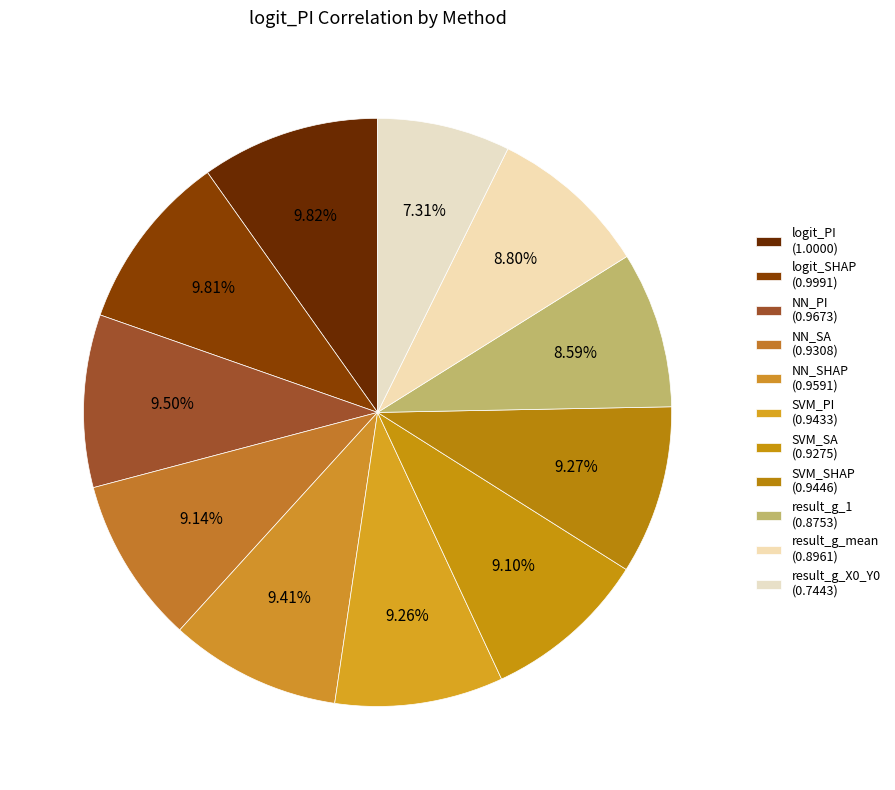

Is it true that logit_PI is 10% of the pie?

True